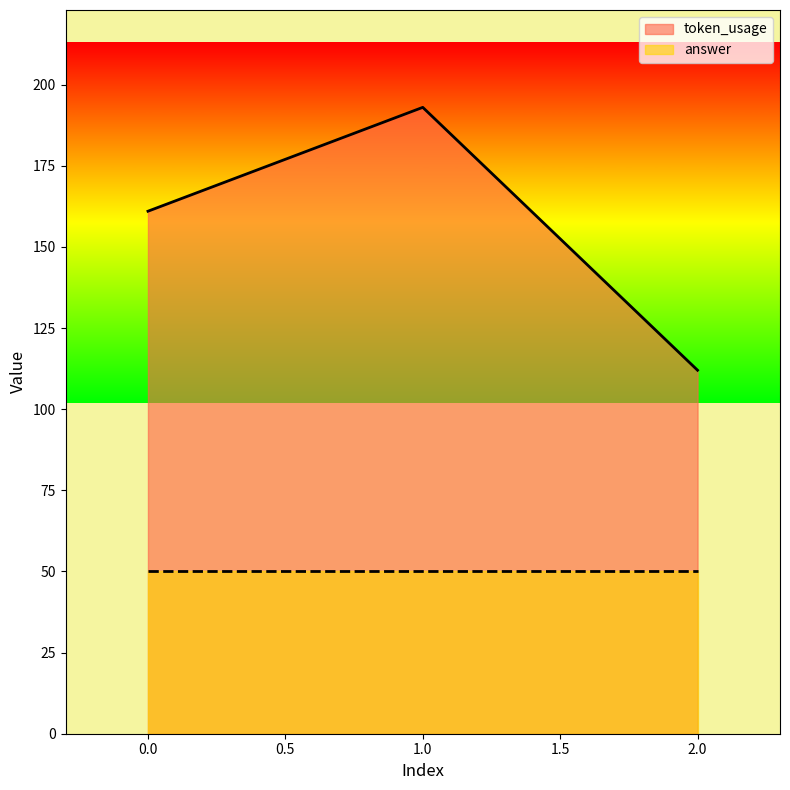

How many values are between 112 and 193?

3